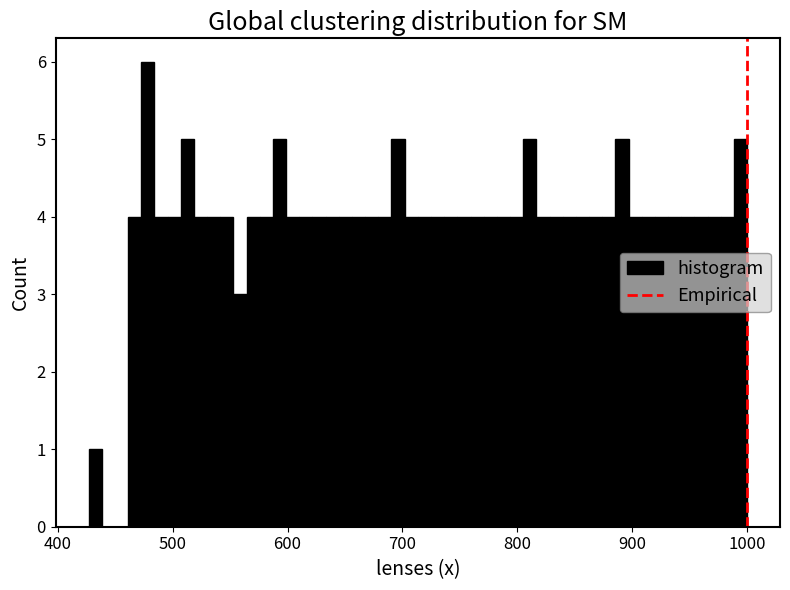

Around what value on the x-axis is the tallest bar? Give the approximate position of its centre, as read against the axis.

480